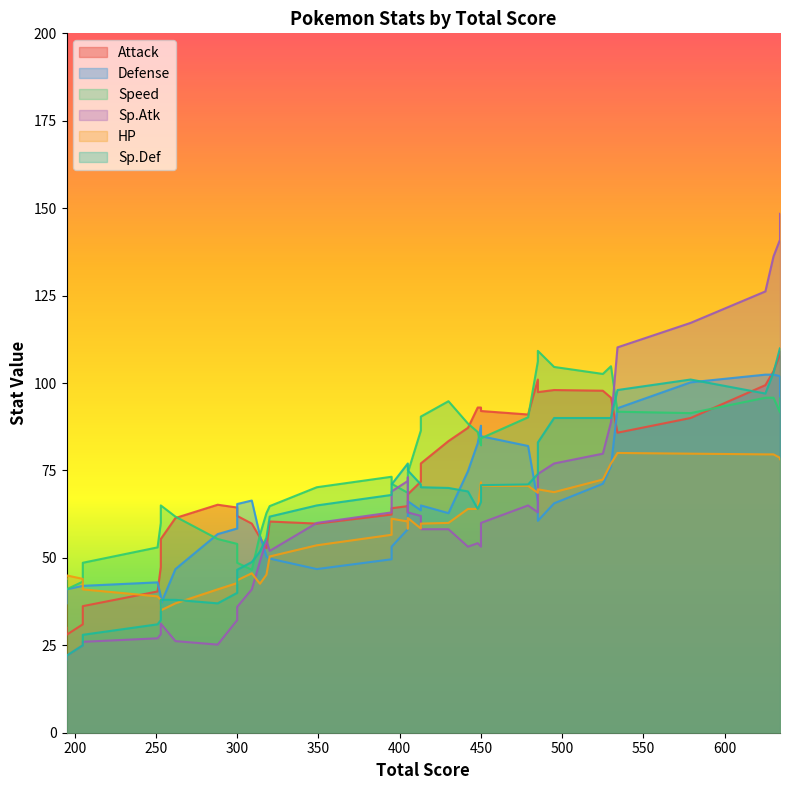

What is the label of the 31st point from the right?

314